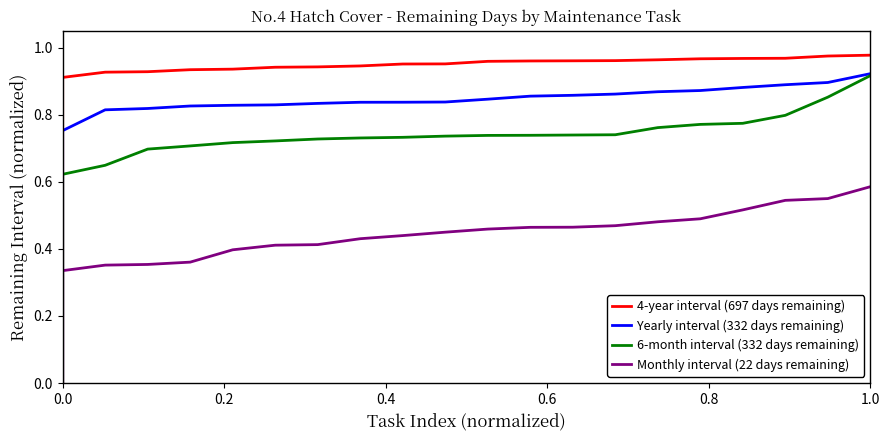

Count the number of categories in the chart.

21